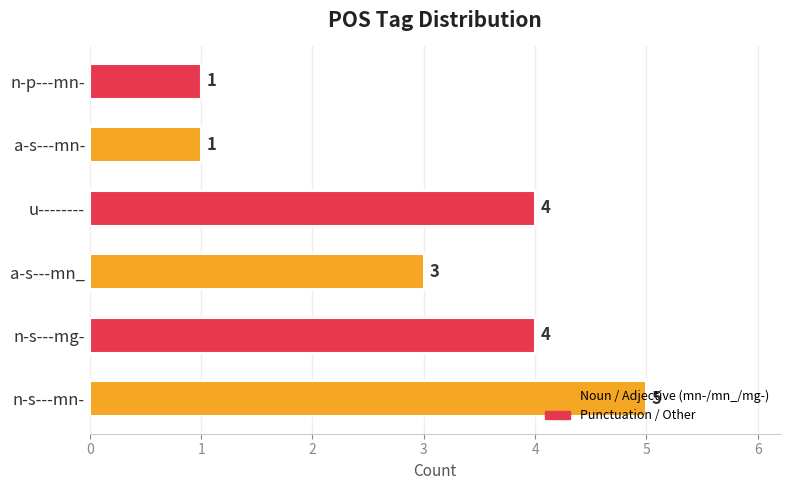

Does the chart contain stacked bars?

No